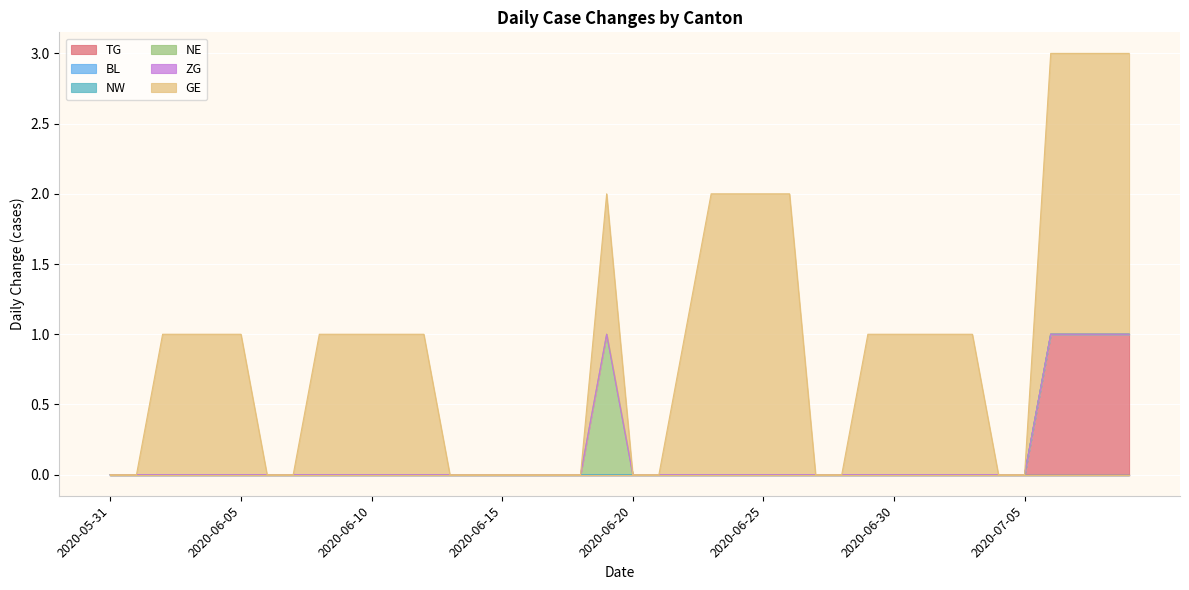

True or false: BL has more than 2 interior local peaks.

False